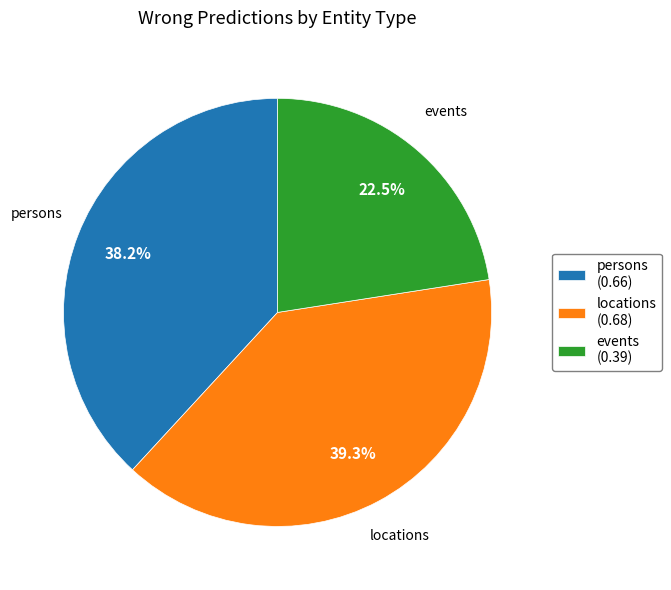

What percentage do locations and events together represent?

61.8%